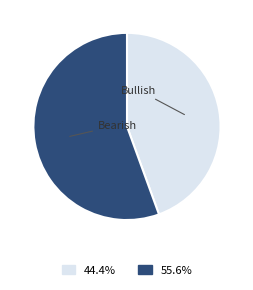

Is there a majority slice in this chart?

Yes